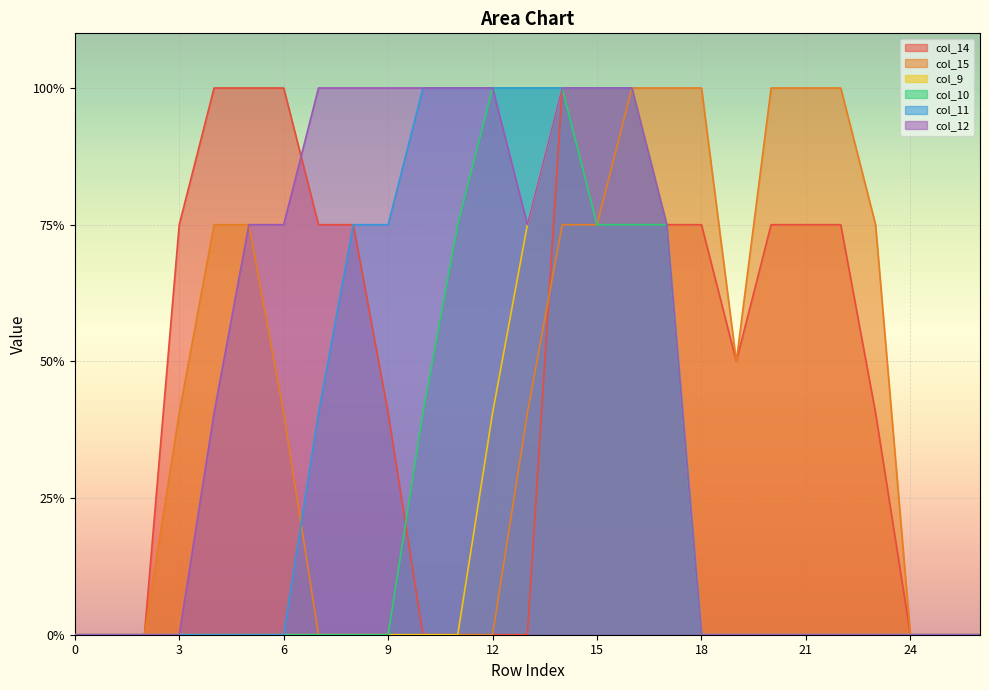

Reading left to right, transcribe all the data shown in this chart.

col_14: 0=0.0	1=0.0	2=0.0	3=1.5	4=2.0	5=2.0	6=2.0	7=1.5	8=1.5	9=0.8	10=0.0	11=0.0	12=0.0	13=0.0	14=2.0	15=2.0	16=2.0	17=1.5	18=1.5	19=1.0	20=1.5	21=1.5	22=1.5	23=0.8	24=0.0	25=0.0	26=0.0
col_15: 0=0.0	1=0.0	2=0.0	3=0.8	4=1.5	5=1.5	6=0.8	7=0.0	8=0.0	9=0.0	10=0.0	11=0.0	12=0.0	13=0.8	14=1.5	15=1.5	16=2.0	17=2.0	18=2.0	19=1.0	20=2.0	21=2.0	22=2.0	23=1.5	24=0.0	25=0.0	26=0.0
col_9: 0=0.0	1=0.0	2=0.0	3=0.0	4=0.0	5=0.0	6=0.0	7=0.0	8=0.0	9=0.0	10=0.0	11=0.0	12=0.8	13=1.5	14=2.0	15=2.0	16=2.0	17=1.5	18=0.0	19=0.0	20=0.0	21=0.0	22=0.0	23=0.0	24=0.0	25=0.0	26=0.0
col_10: 0=0.0	1=0.0	2=0.0	3=0.0	4=0.0	5=0.0	6=0.0	7=0.0	8=0.0	9=0.0	10=0.8	11=1.5	12=2.0	13=2.0	14=2.0	15=1.5	16=1.5	17=1.5	18=0.0	19=0.0	20=0.0	21=0.0	22=0.0	23=0.0	24=0.0	25=0.0	26=0.0
col_11: 0=0.0	1=0.0	2=0.0	3=0.0	4=0.0	5=0.0	6=0.0	7=0.8	8=1.5	9=1.5	10=2.0	11=2.0	12=2.0	13=2.0	14=2.0	15=2.0	16=2.0	17=1.5	18=0.0	19=0.0	20=0.0	21=0.0	22=0.0	23=0.0	24=0.0	25=0.0	26=0.0
col_12: 0=0.0	1=0.0	2=0.0	3=0.0	4=0.8	5=1.5	6=1.5	7=2.0	8=2.0	9=2.0	10=2.0	11=2.0	12=2.0	13=1.5	14=2.0	15=2.0	16=2.0	17=1.5	18=0.0	19=0.0	20=0.0	21=0.0	22=0.0	23=0.0	24=0.0	25=0.0	26=0.0